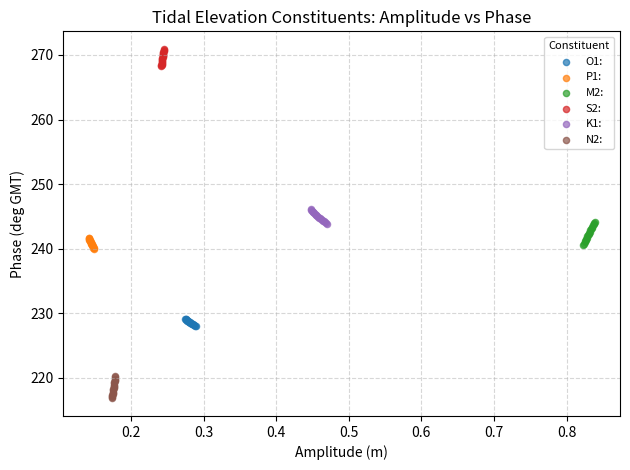

What are all the series names shown in the legend?

O1:, P1:, M2:, S2:, K1:, N2: